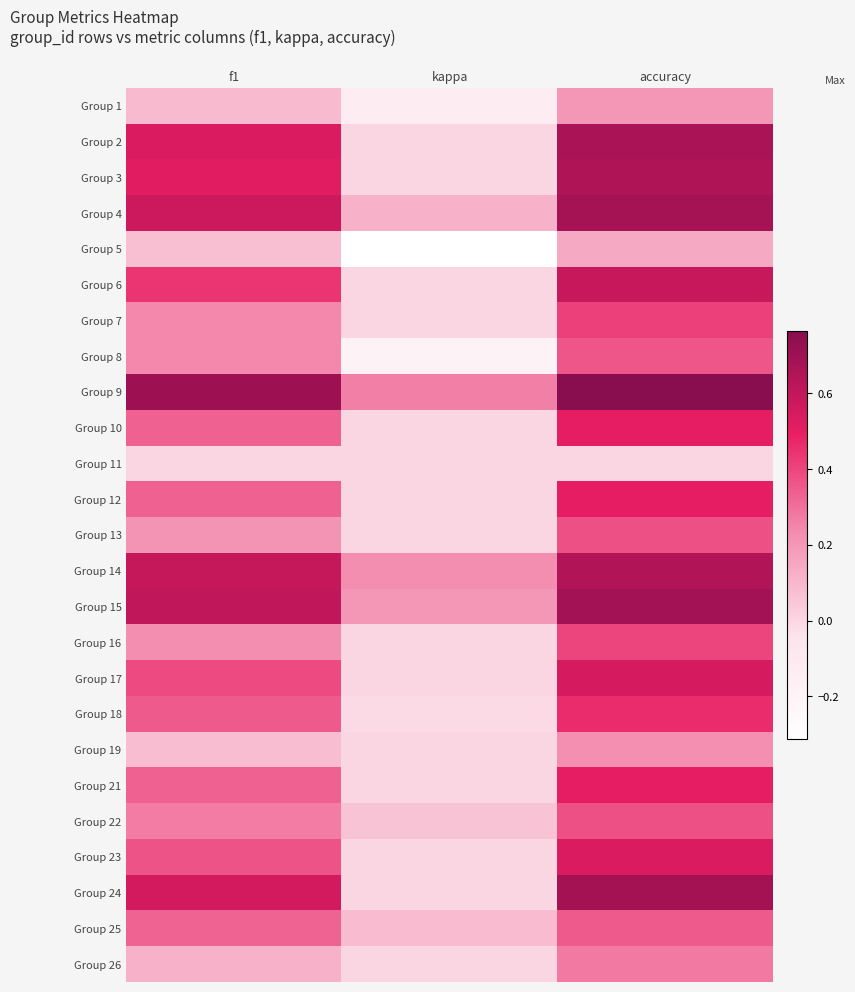

What is the difference between the highest and lowest values at f1?

0.7